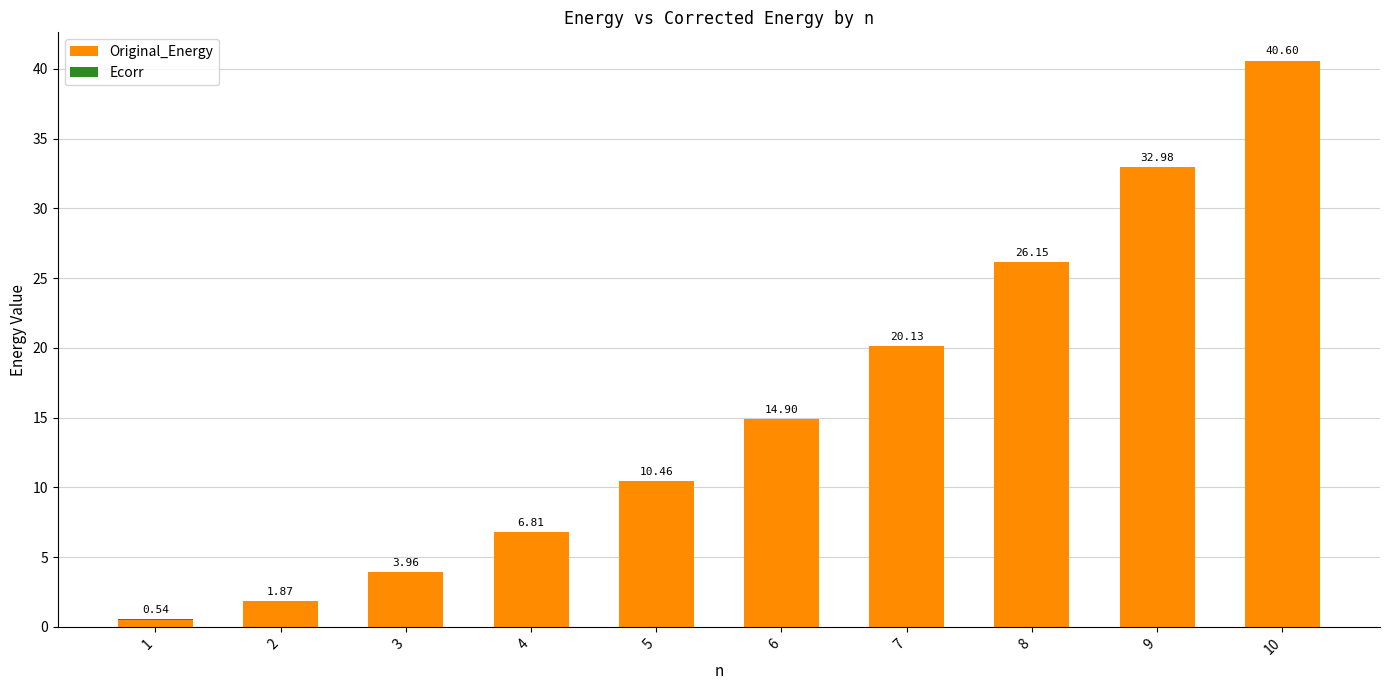

What is the sum of the Original_Energy values at 6 and 5?

25.3